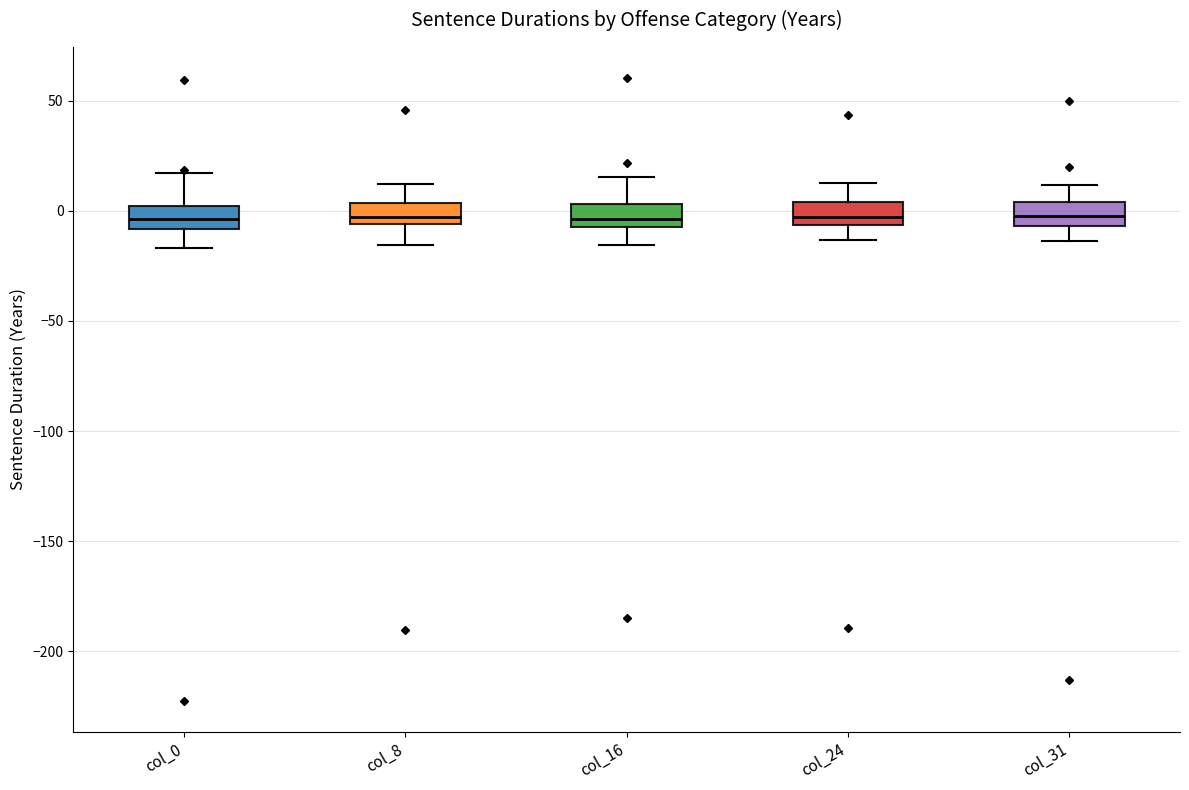

Where does the lower whisker of the box for col_0 end on the y-axis? The values are not printed on the chart, so give them approximately, as read against the axis.

-15